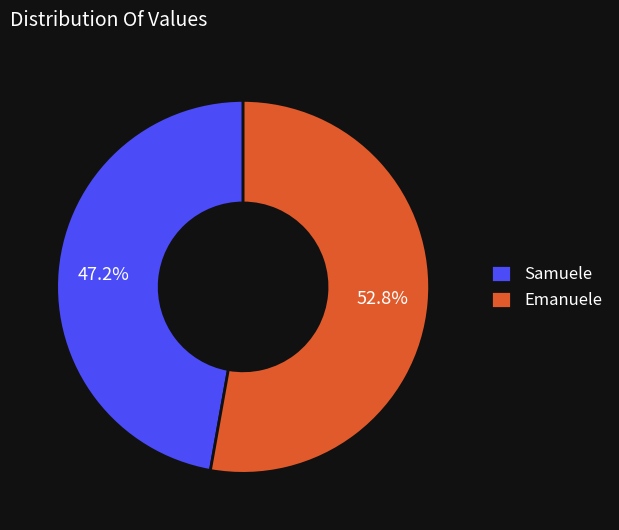

Count the number of slices in the pie.

2